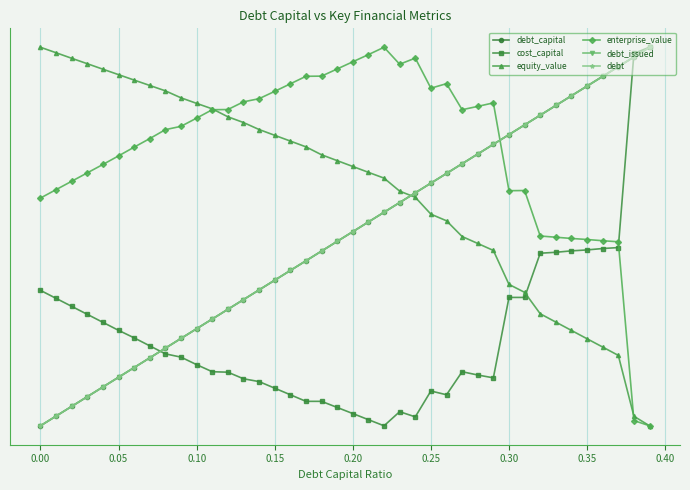

Reading left to right, transcribe all the data shown in this chart.

debt_capital: 0.0	0.0	0.1	0.1	0.1	0.1	0.2	0.2	0.2	0.2	0.3	0.3	0.3	0.3	0.4	0.4	0.4	0.4	0.5	0.5	0.5	0.5	0.6	0.6	0.6	0.6	0.7	0.7	0.7	0.7	0.8	0.8	0.8	0.8	0.9	0.9	0.9	0.9	1.0	1.0
cost_capital: 0.4	0.3	0.3	0.3	0.3	0.3	0.2	0.2	0.2	0.2	0.2	0.1	0.1	0.1	0.1	0.1	0.1	0.1	0.1	0.0	0.0	0.0	0.0	0.0	0.0	0.1	0.1	0.1	0.1	0.1	0.3	0.3	0.5	0.5	0.5	0.5	0.5	0.5	1.0	1.0
equity_value: 1.0	1.0	1.0	1.0	0.9	0.9	0.9	0.9	0.9	0.9	0.9	0.8	0.8	0.8	0.8	0.8	0.8	0.7	0.7	0.7	0.7	0.7	0.7	0.6	0.6	0.6	0.5	0.5	0.5	0.5	0.4	0.4	0.3	0.3	0.3	0.2	0.2	0.2	0.0	0.0
enterprise_value: 0.6	0.6	0.6	0.7	0.7	0.7	0.7	0.8	0.8	0.8	0.8	0.8	0.8	0.9	0.9	0.9	0.9	0.9	0.9	0.9	1.0	1.0	1.0	1.0	1.0	0.9	0.9	0.8	0.8	0.9	0.6	0.6	0.5	0.5	0.5	0.5	0.5	0.5	0.0	0.0
debt_issued: 0.0	0.0	0.1	0.1	0.1	0.1	0.2	0.2	0.2	0.2	0.3	0.3	0.3	0.3	0.4	0.4	0.4	0.4	0.5	0.5	0.5	0.5	0.6	0.6	0.6	0.6	0.7	0.7	0.7	0.7	0.8	0.8	0.8	0.8	0.9	0.9	0.9	0.9	1.0	1.0
debt: 0.0	0.0	0.1	0.1	0.1	0.1	0.2	0.2	0.2	0.2	0.3	0.3	0.3	0.3	0.4	0.4	0.4	0.4	0.5	0.5	0.5	0.5	0.6	0.6	0.6	0.6	0.7	0.7	0.7	0.7	0.8	0.8	0.8	0.8	0.9	0.9	0.9	0.9	1.0	1.0